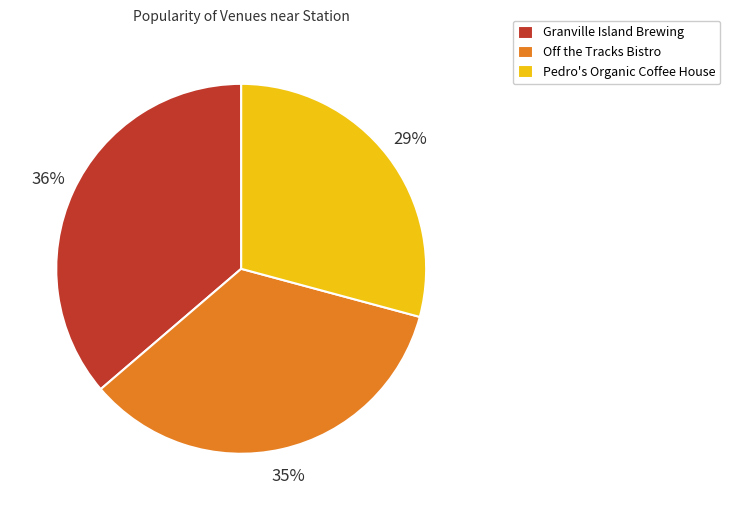

To the nearest percent, what is the combined percentage of Off the Tracks Bistro and Granville Island Brewing?

71%